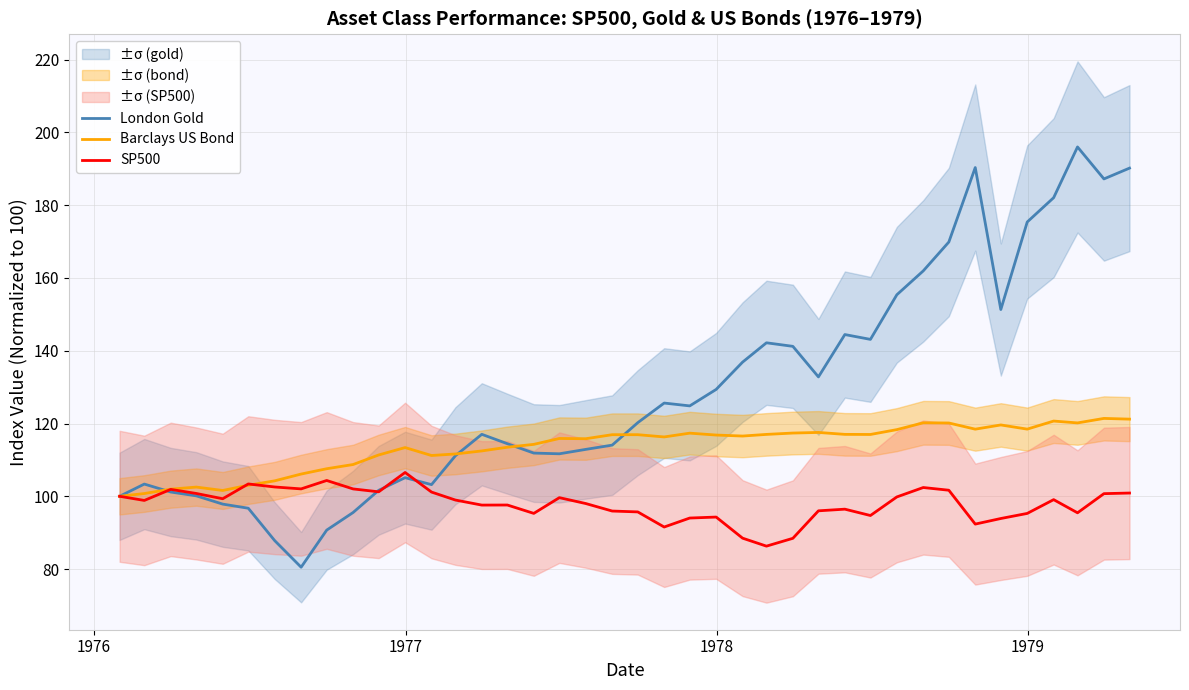

How many lines are shown in the chart?

3